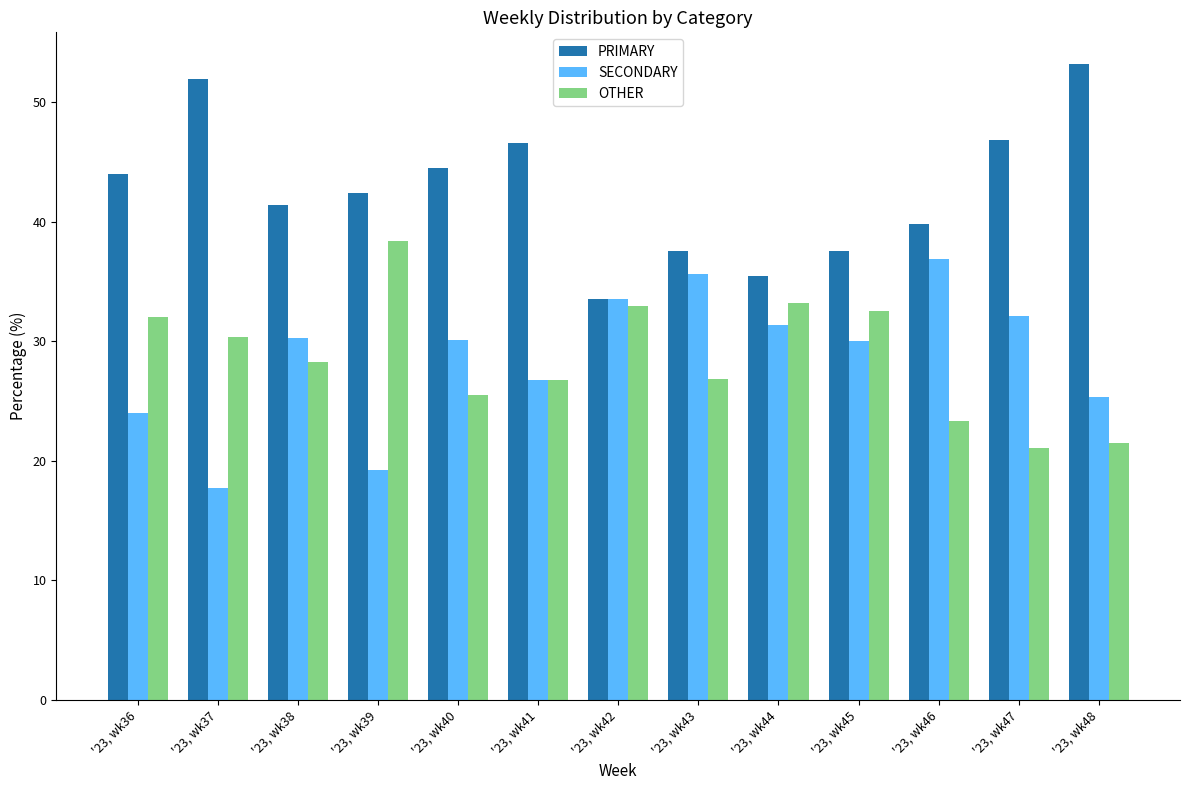

Which label corresponds to the largest value in the chart?

'23, wk48